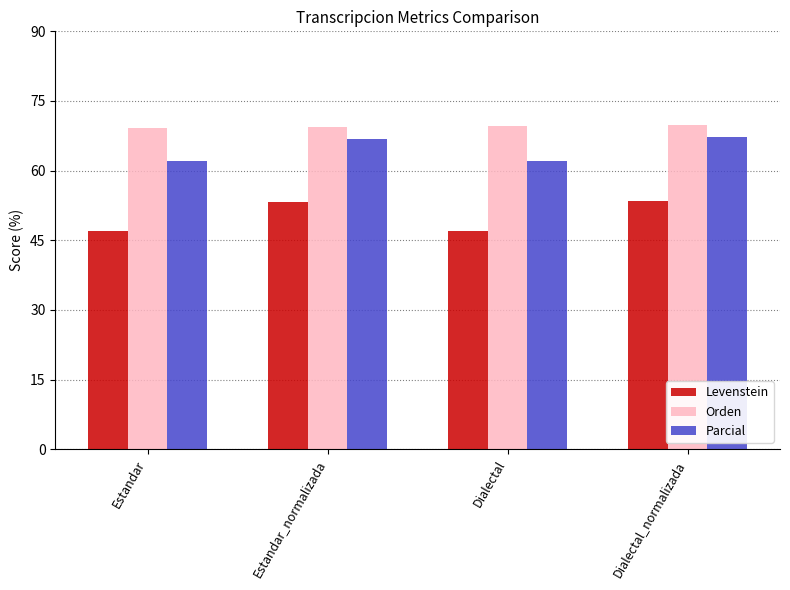

What is the sum of the Parcial values at Estandar_normalizada and Estandar?

128.9